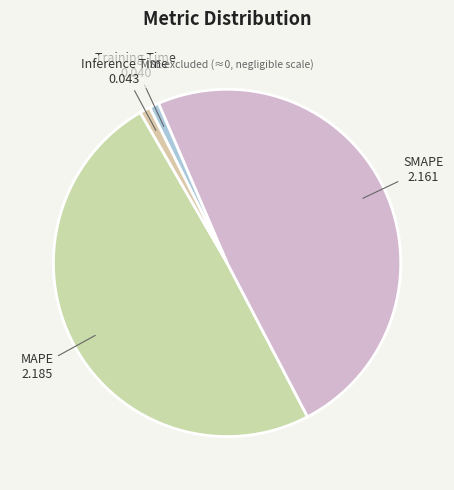

Rank the categories by value from highest to lowest.

MAPE, SMAPE, Inference Time, Training Time